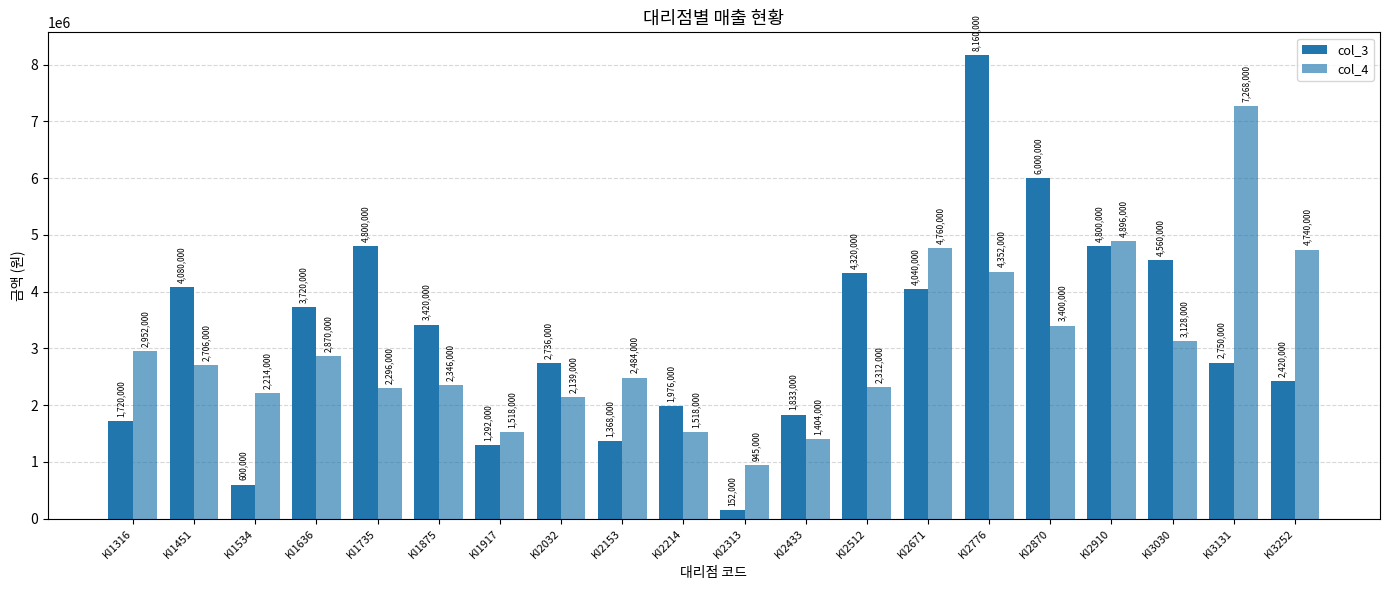

How many distinct data groups are displayed?

2